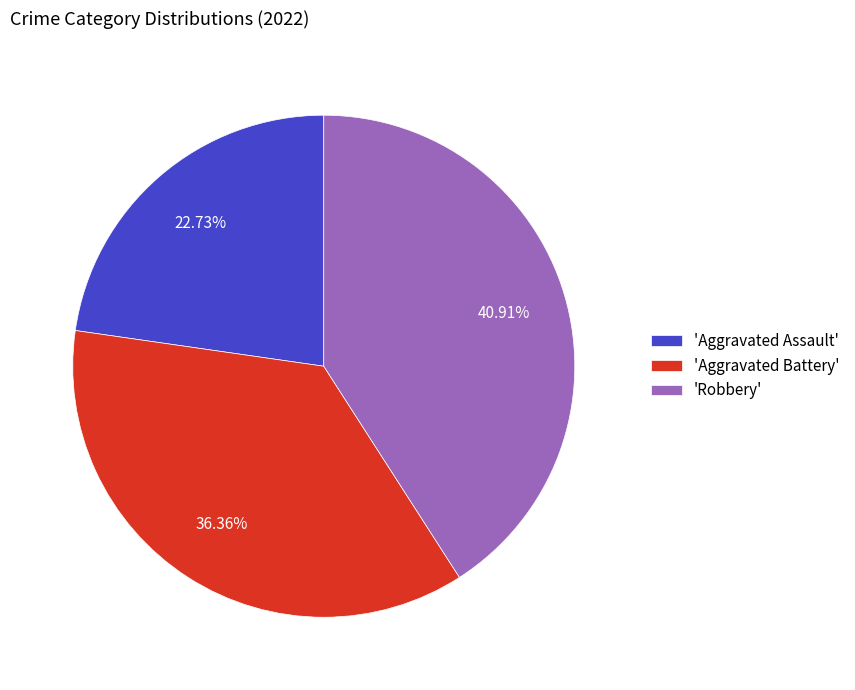

Count the number of slices in the pie.

3